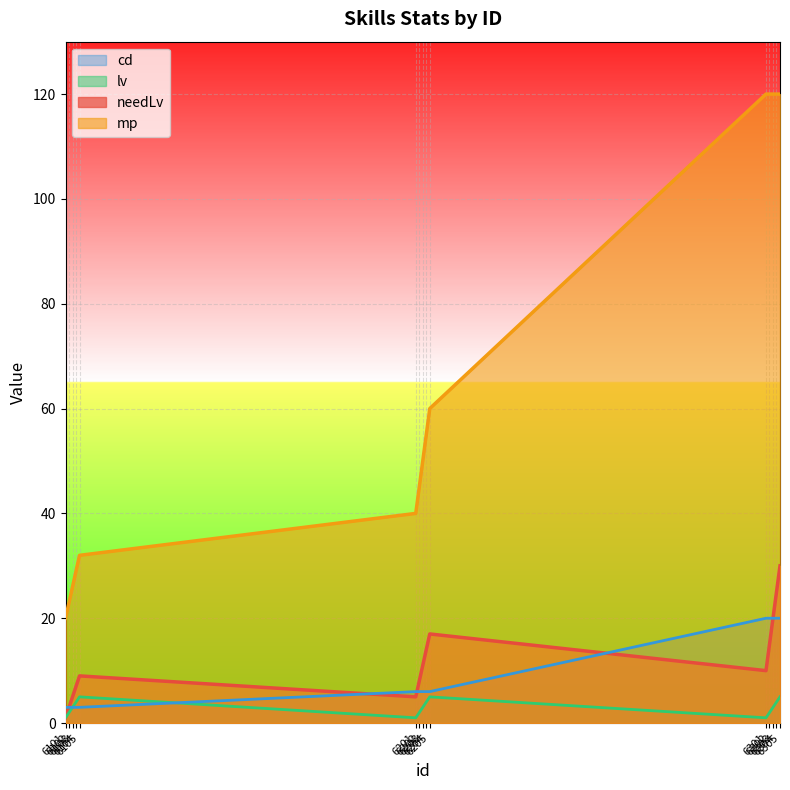

How many lines are shown in the chart?

4